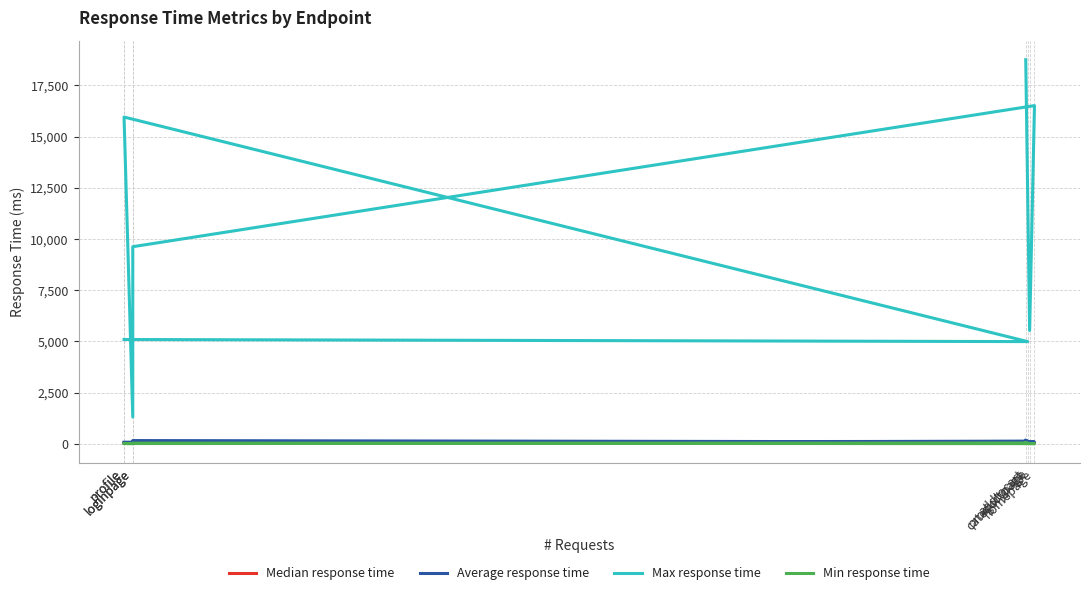

Which series has the largest total across all categories?

Max response time